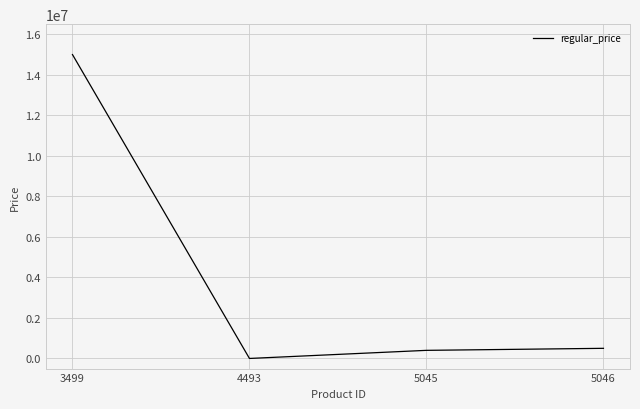

What is the difference between the values at 5045 and 4493?

400000